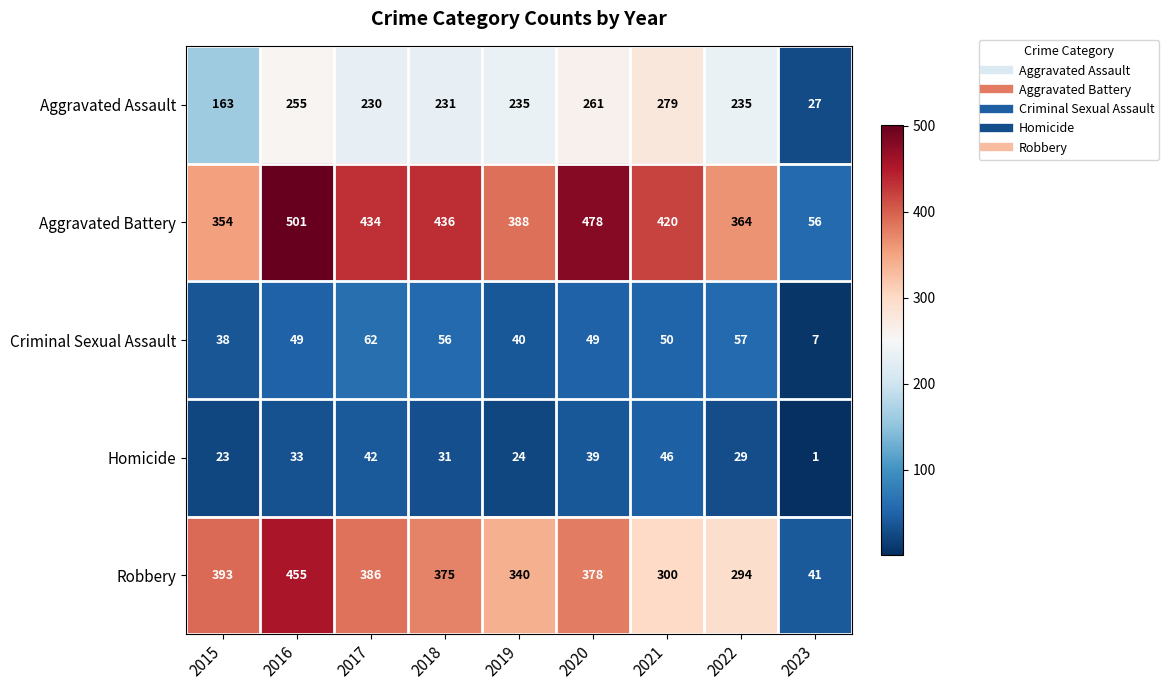

Which series changed the most between 2016 and 2021?

Robbery